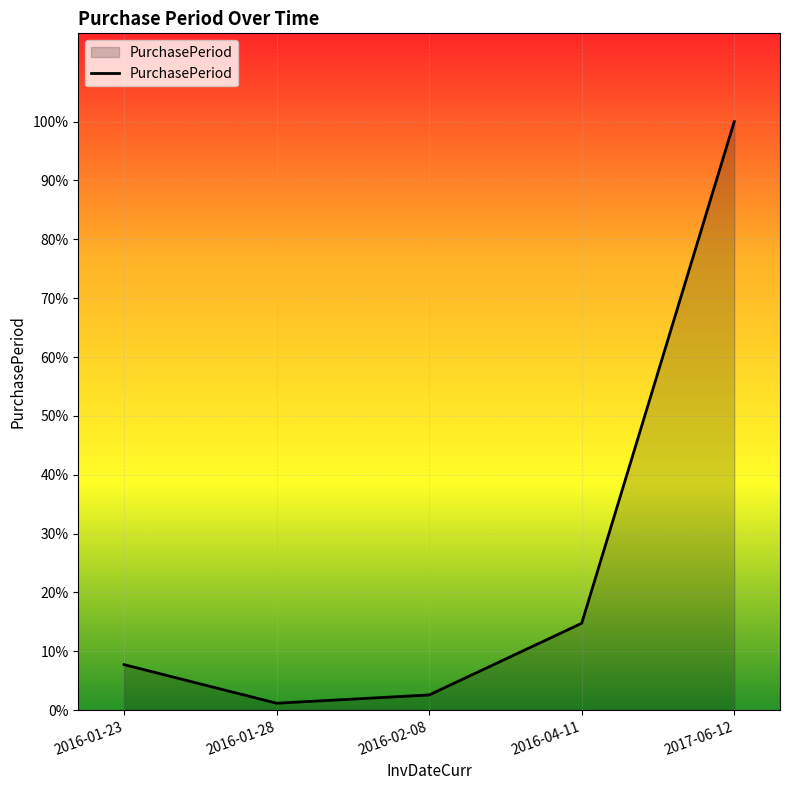

Does the chart display data point markers on the line(s)?

No